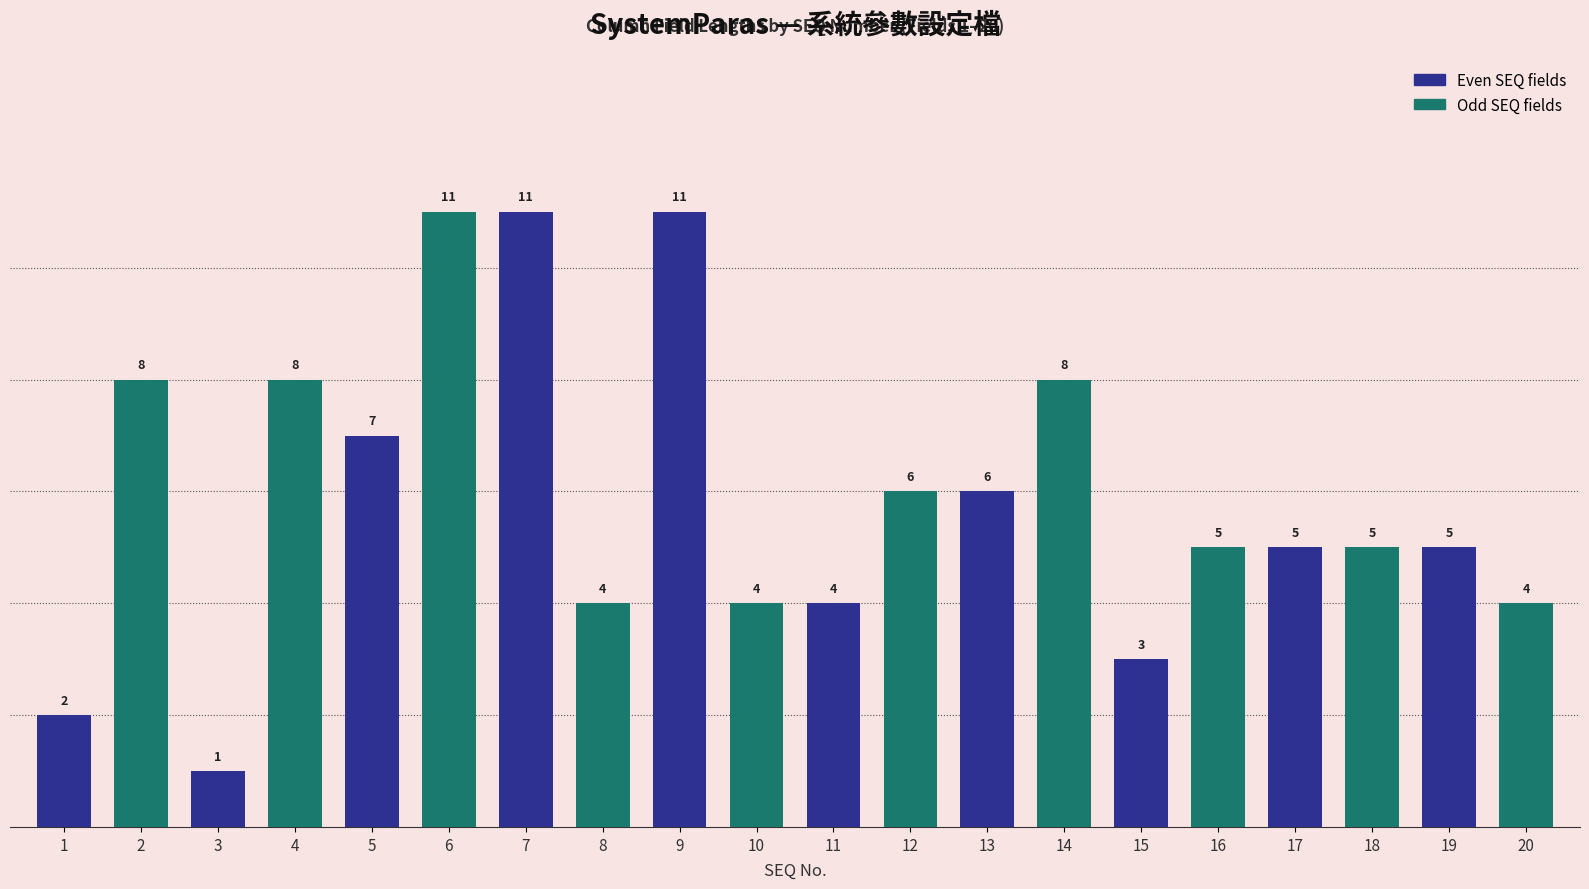

How many bars are there in total?

20